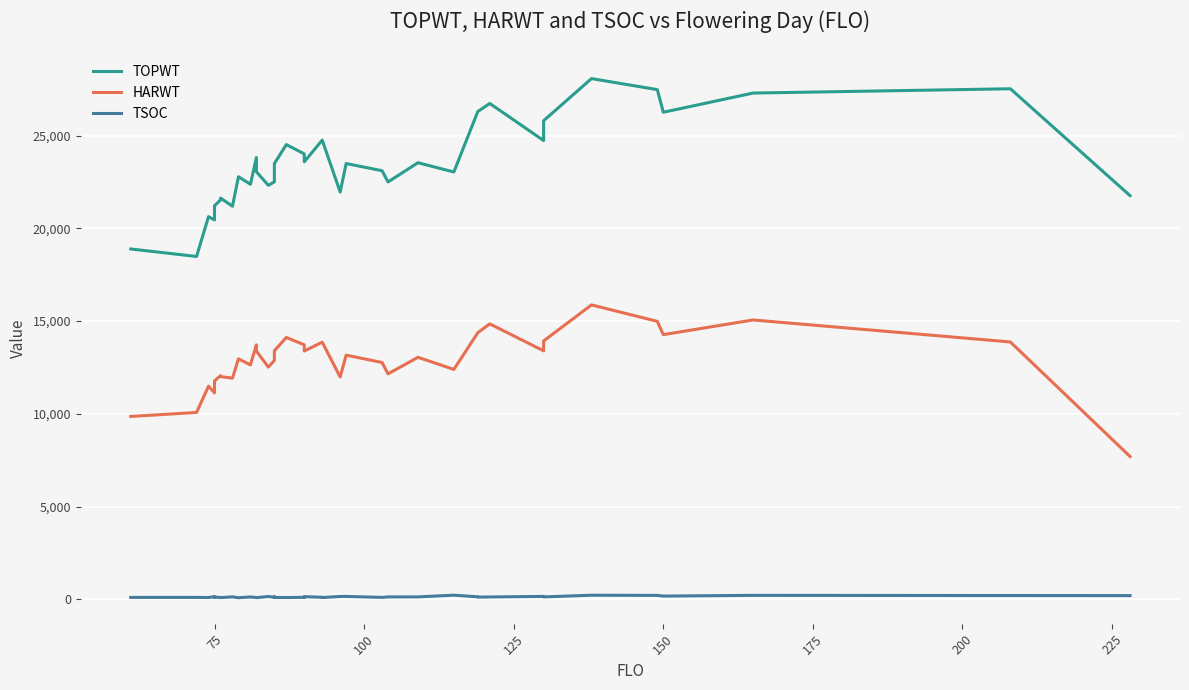

List the series in order of their overall mean, lowest first.

TSOC, HARWT, TOPWT